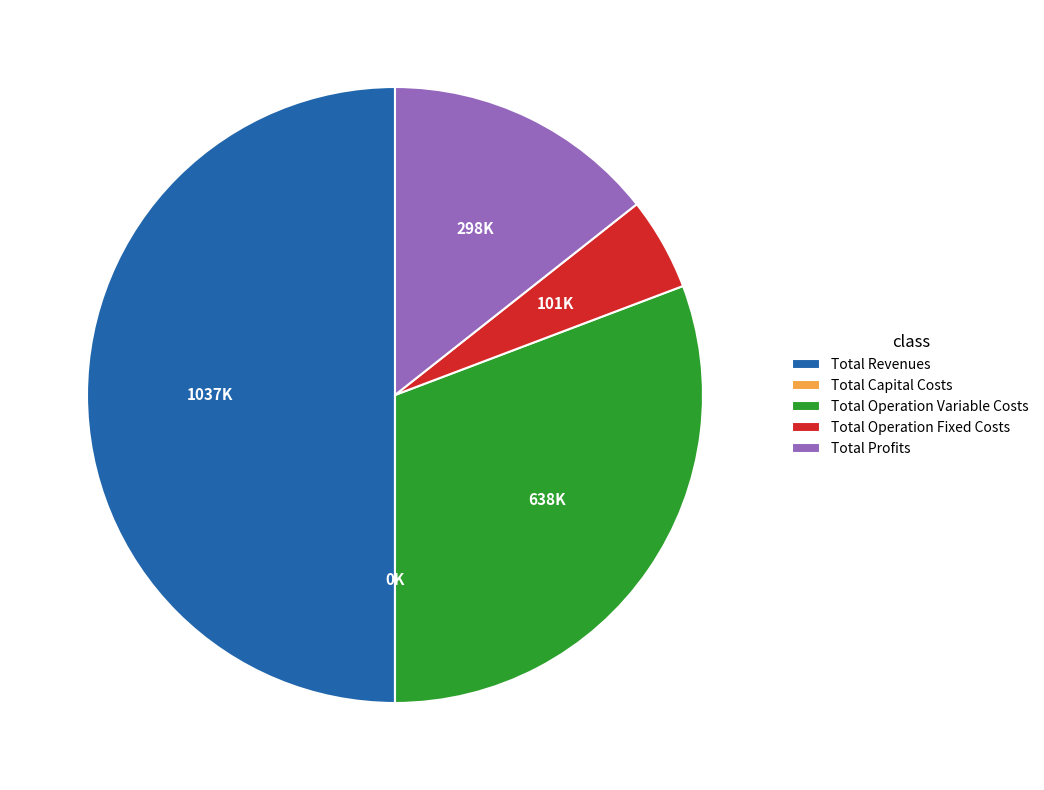

Which category accounts for the majority?

Total Revenues